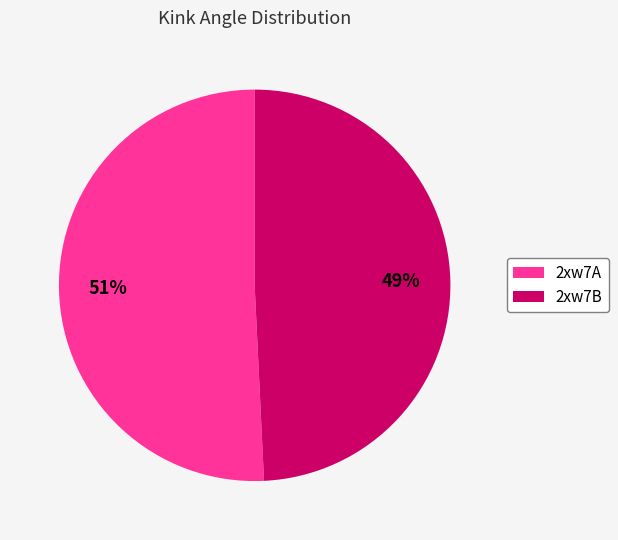

Rank the categories by value from lowest to highest.

2xw7B, 2xw7A